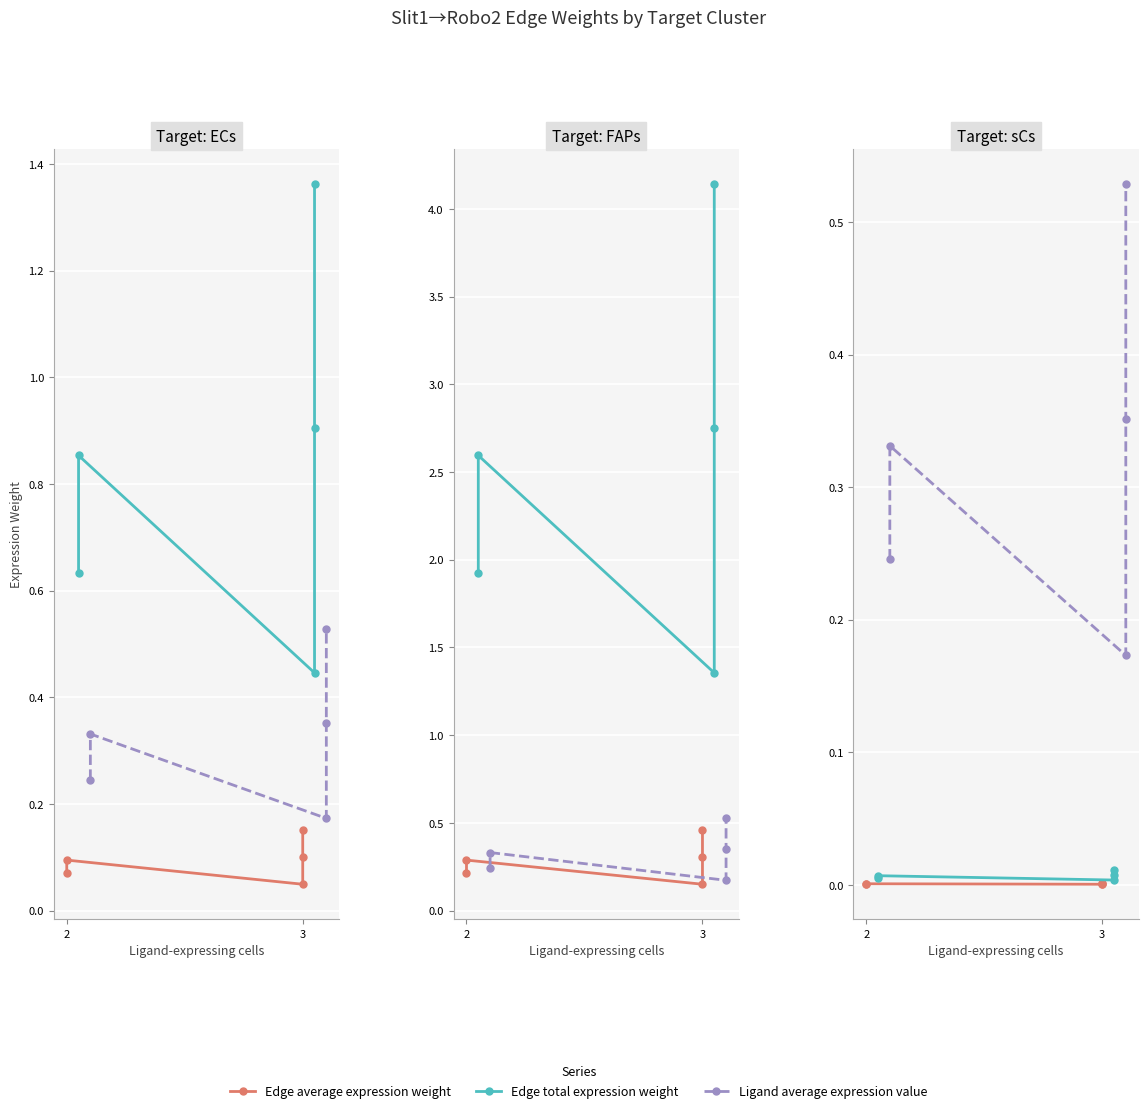

At which label is Ligand average expression value closest to 0?

2